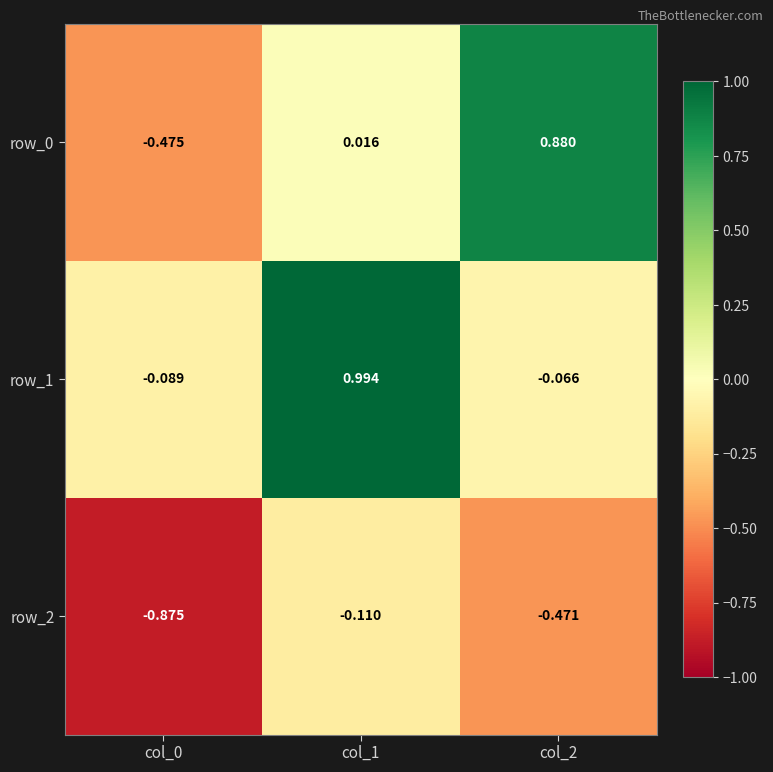

How many positive values does the row_0 series have?

2